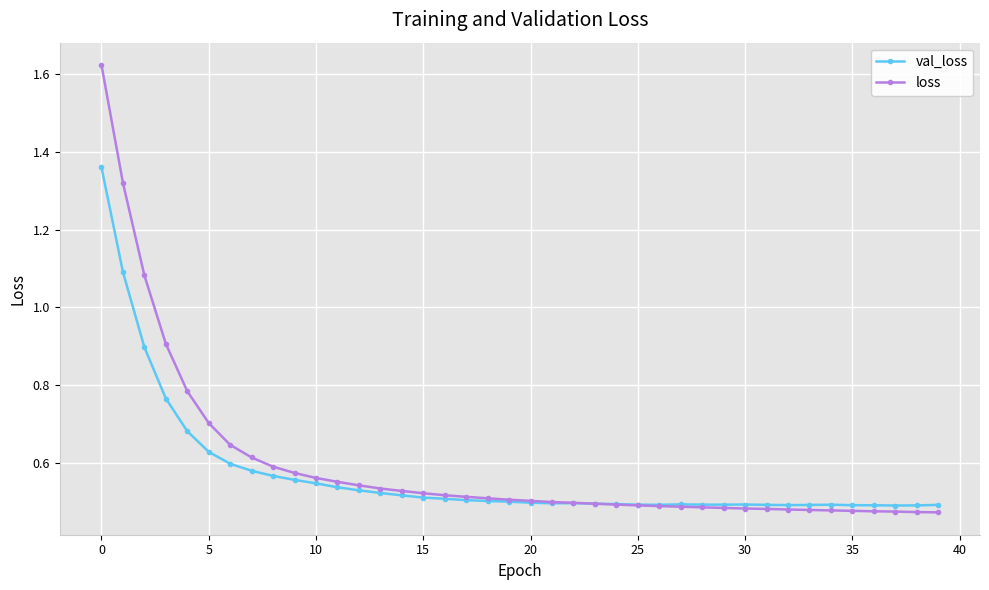

How many intersections are there between val_loss and loss?

1